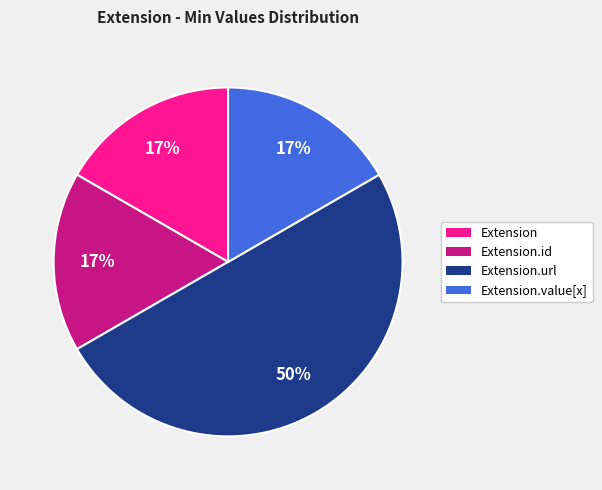

To the nearest percent, what is the difference between the largest and smallest slice percentages?

33%